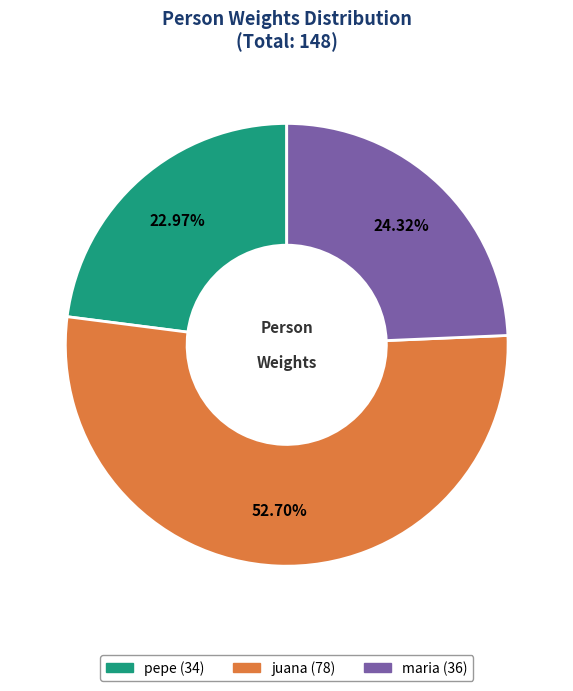

Which category has the biggest portion of the pie?

juana